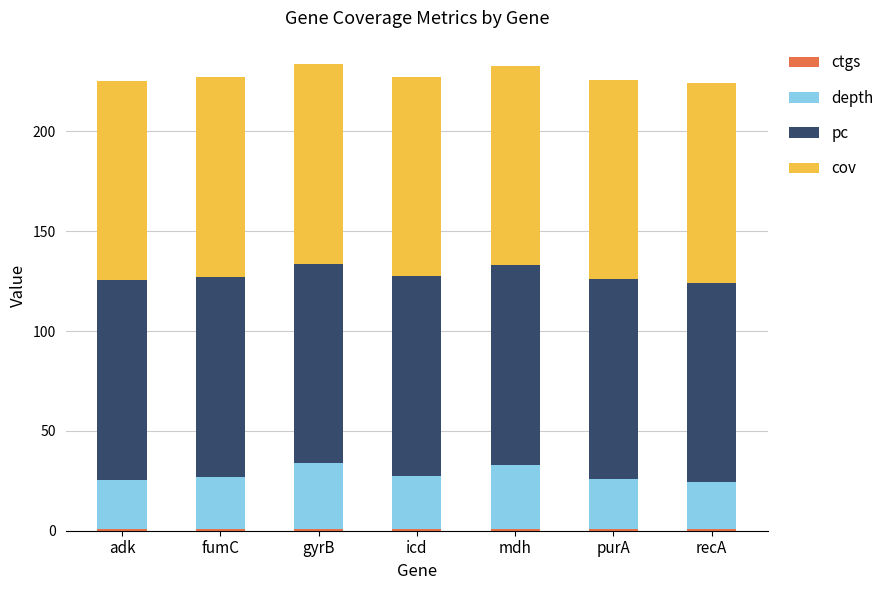

What is the label of the 6th bar from the left?

purA